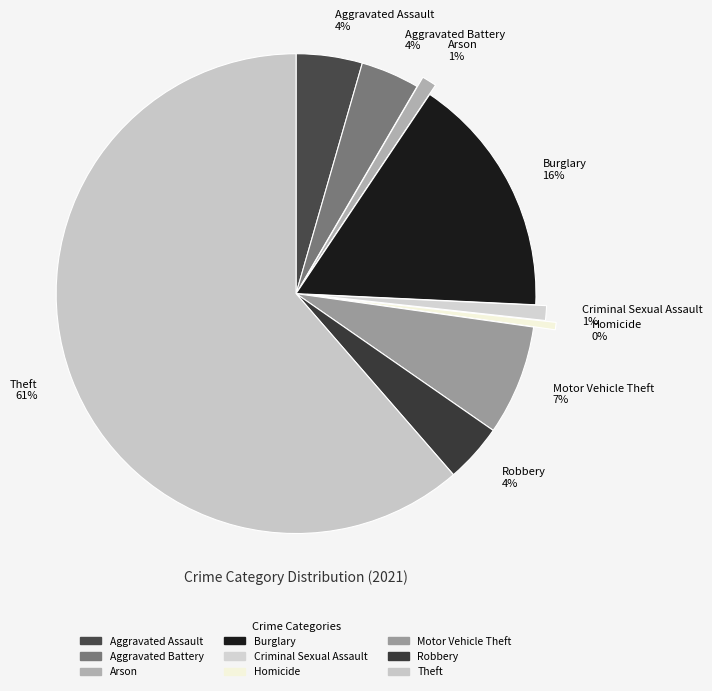

How many segments does this pie chart have?

9